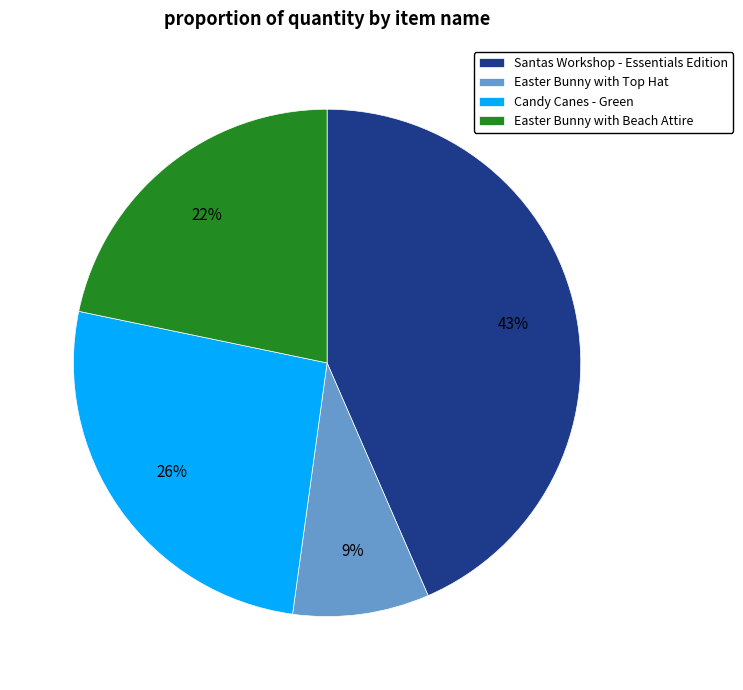

Is there any slice that represents more than half of the pie?

No